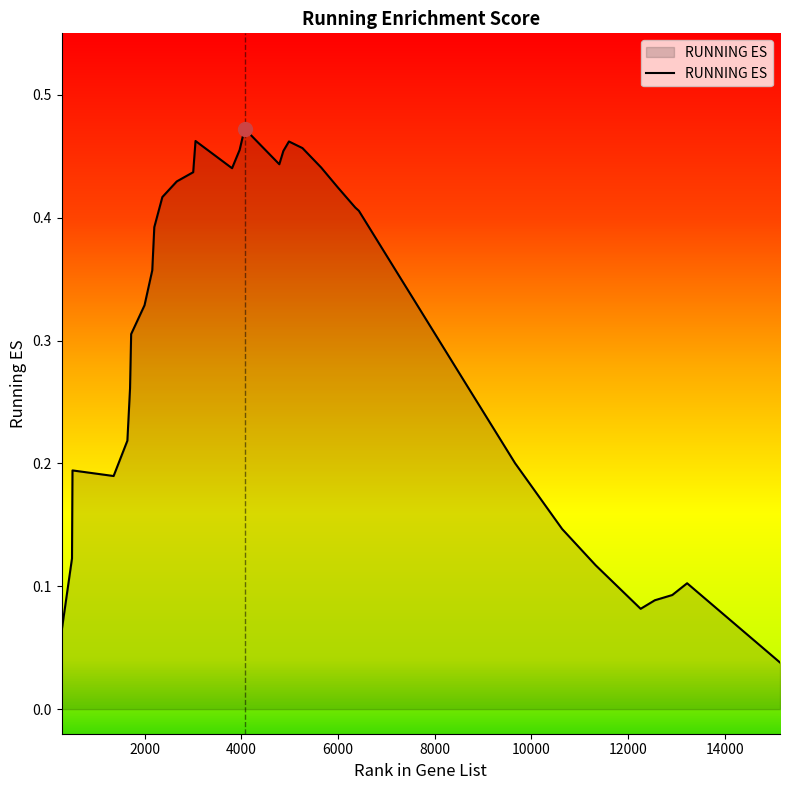

Rank the categories by value from lowest to highest.

15147, 282, 12263, 12557, 12918, 13225, 11333, 496, 10639, 1357, 506, 9685, 9669, 1642, 8914, 1697, 8697, 1720, 1997, 7604, 7335, 2157, 2199, 6432, 6358, 6210, 2366, 5994, 2664, 3004, 3808, 5653, 4786, 4870, 3965, 5265, 4985, 3052, 4068